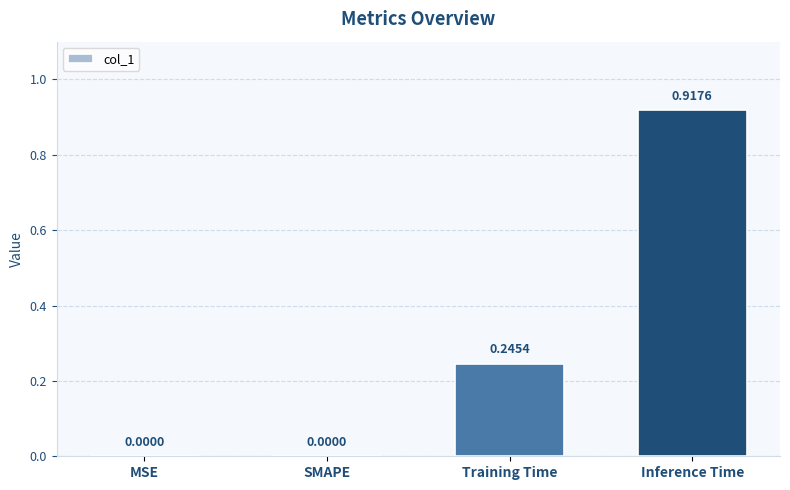

Which label corresponds to the largest value in the chart?

Inference Time